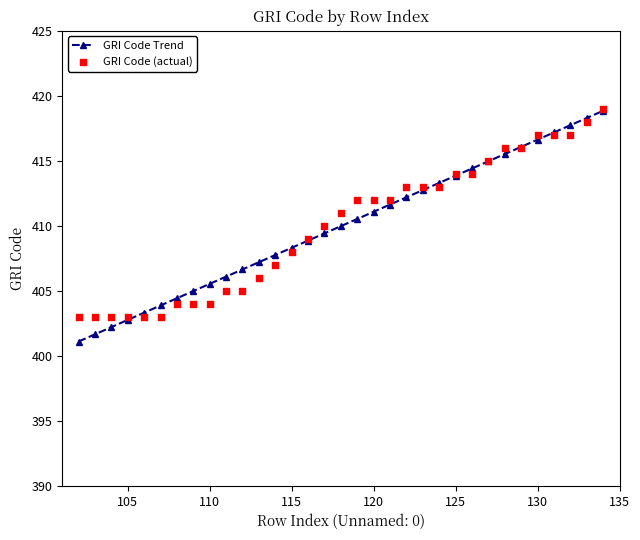

What are all the series names shown in the legend?

GRI Code Trend, GRI Code (actual)